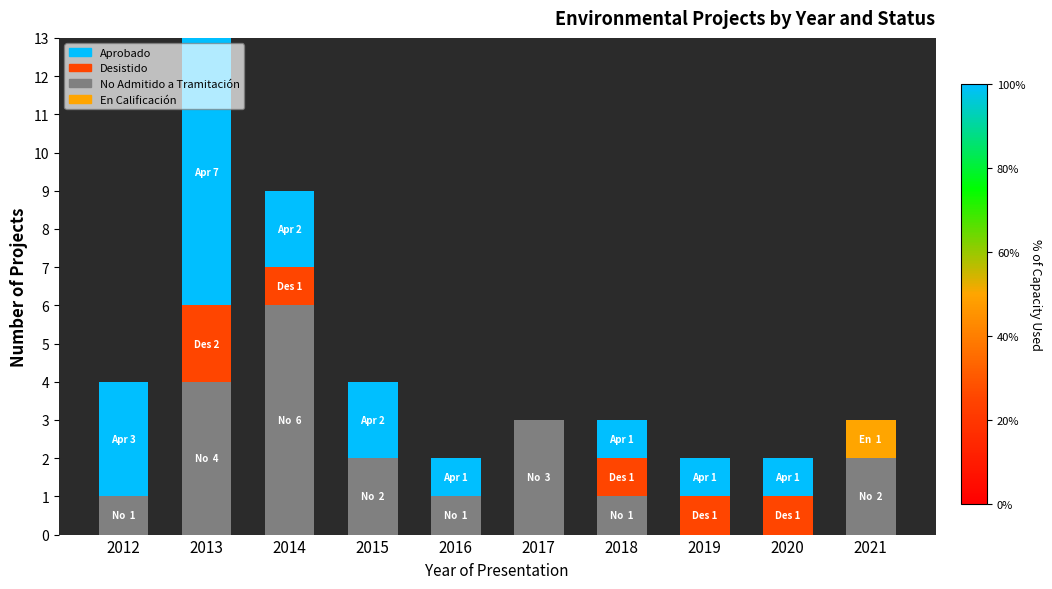

Is it true that No Admitido a Tramitación equals 3 at 2021?

False